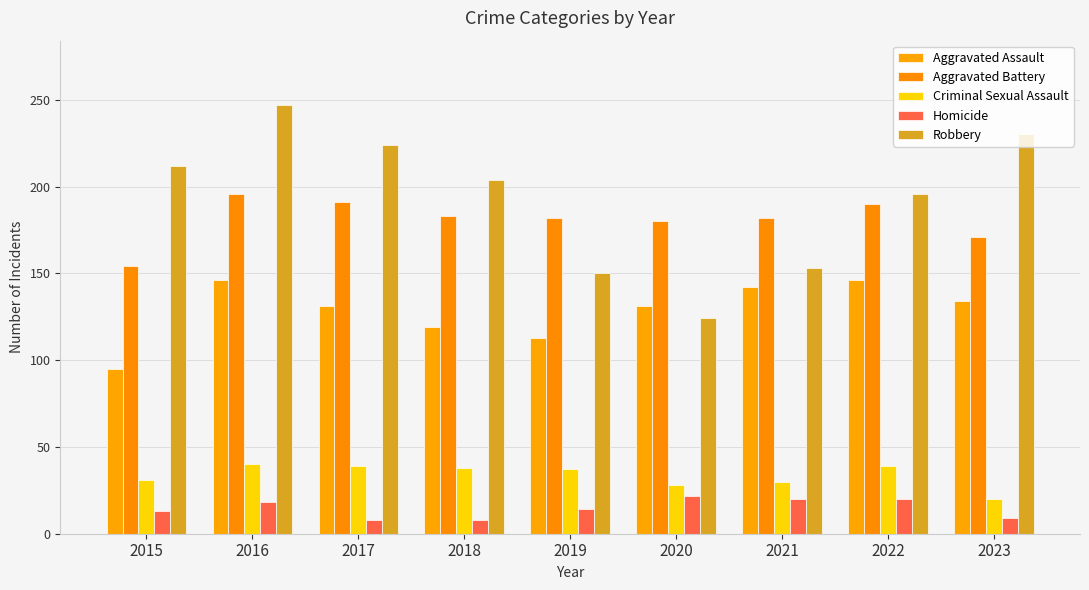

The Aggravated Battery series shows 334 at 2016. True or false?

False